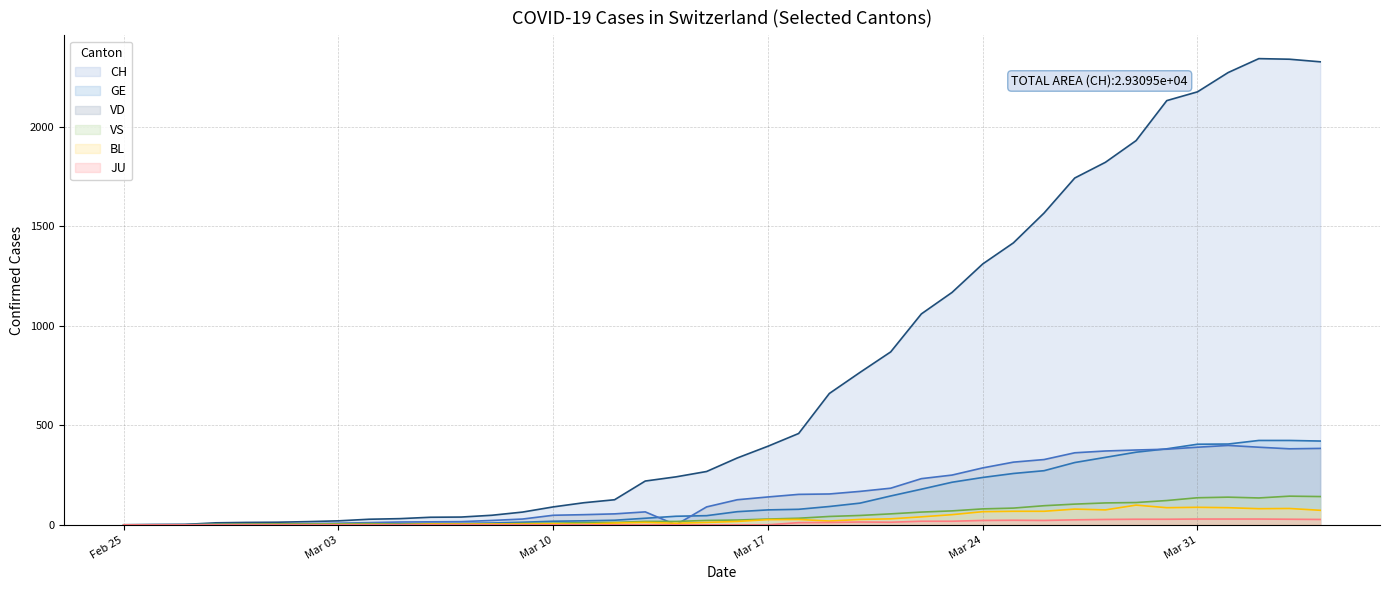

Which series has the widest spread of values?

CH